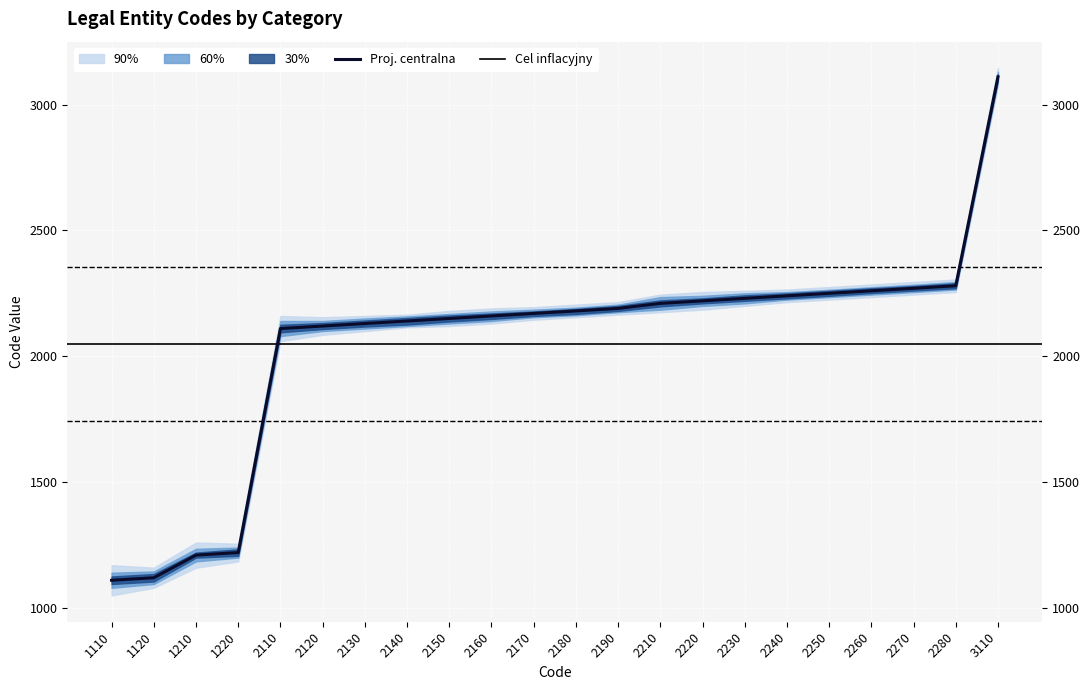

Reading left to right, extract all data points from this chart.

1110=1110	1120=1120	1210=1210	1220=1220	2110=2110	2120=2120	2130=2130	2140=2140	2150=2150	2160=2160	2170=2170	2180=2180	2190=2190	2210=2210	2220=2220	2230=2230	2240=2240	2250=2250	2260=2260	2270=2270	2280=2280	3110=3110